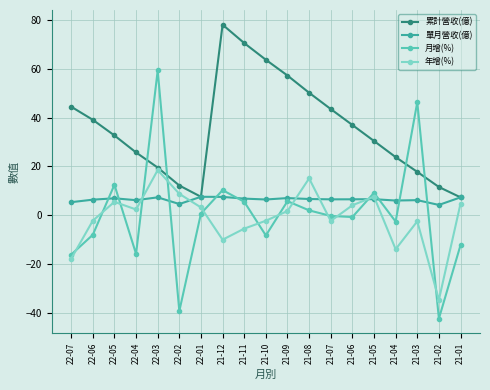

How many interior local valleys does the 年增(%) series have?

5